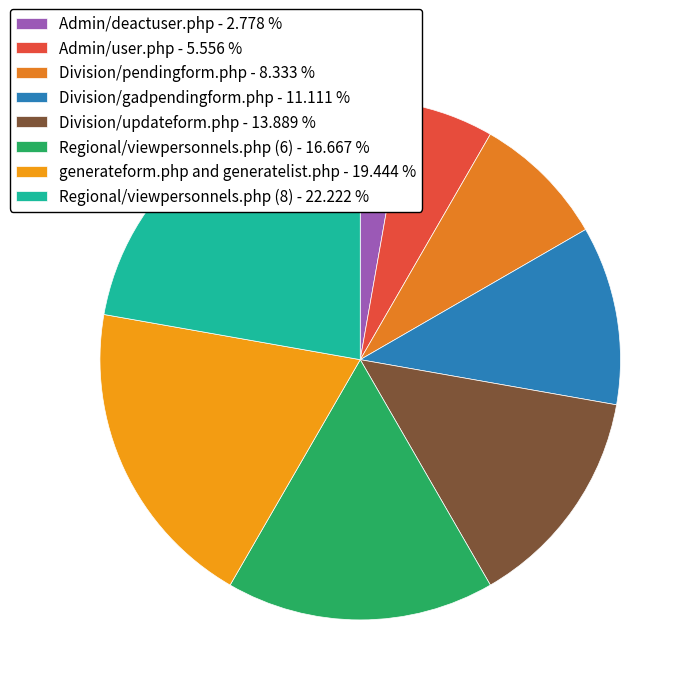

Is it true that Division/pendingform.php is 1% of the pie?

False